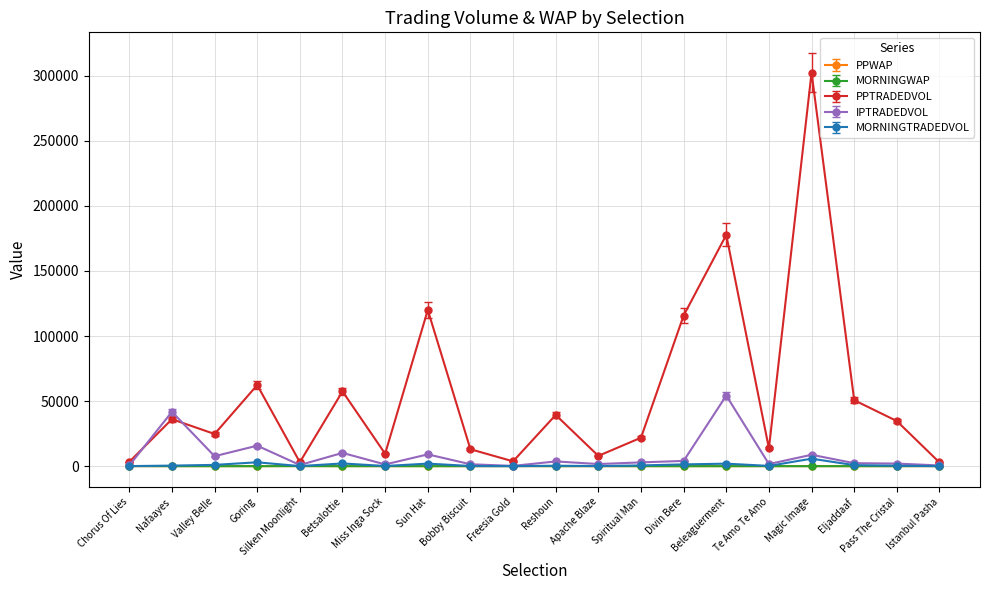

In PPTRADEDVOL, how many points are lower than both neighbors (excluding endpoints)?

6